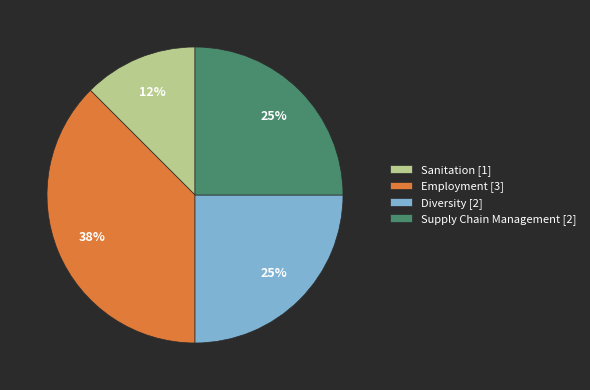

To the nearest percent, what portion does Diversity [2] represent?

25%